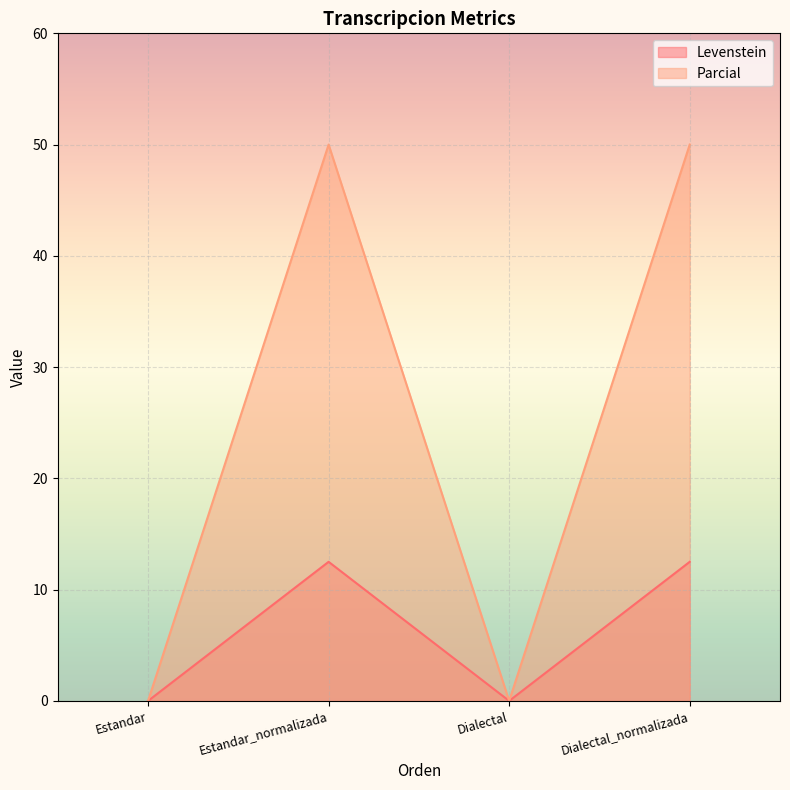

List the series in order of their peak value, lowest first.

Levenstein, Parcial